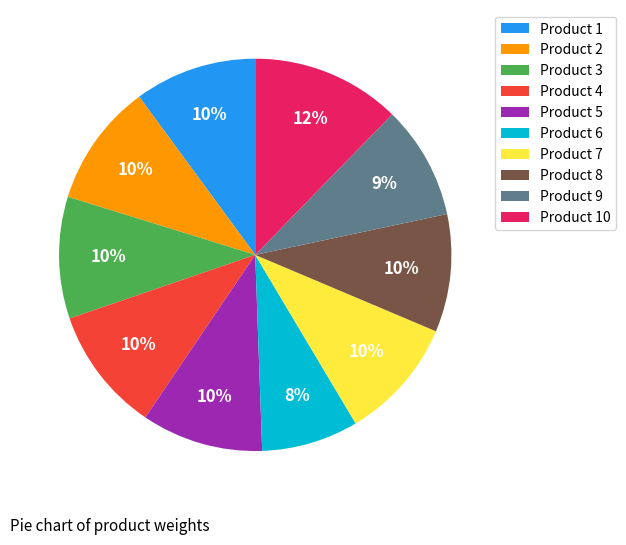

True or false: Product 9 accounts for 9% of the total.

True